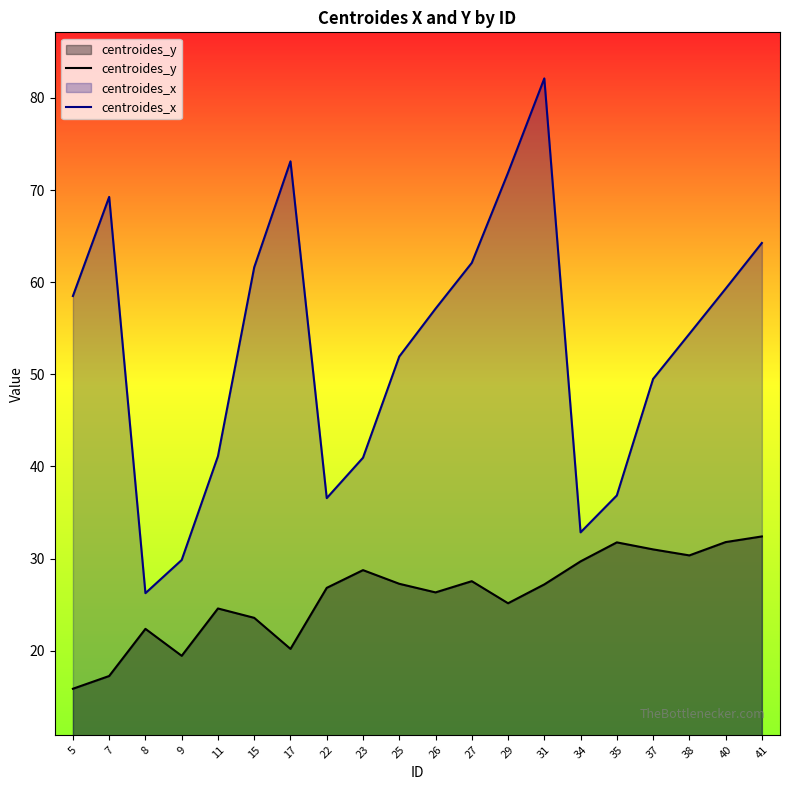

Is it true that centroides_x equals 69.3 at 7?

True